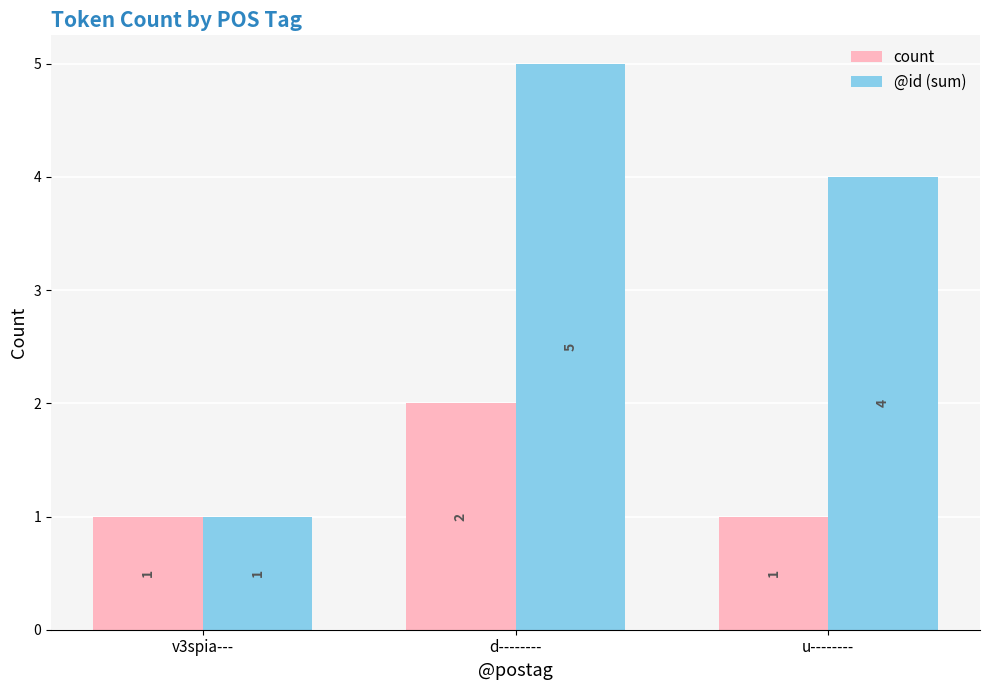

What is the difference between the maximum and minimum values in the count series?

1